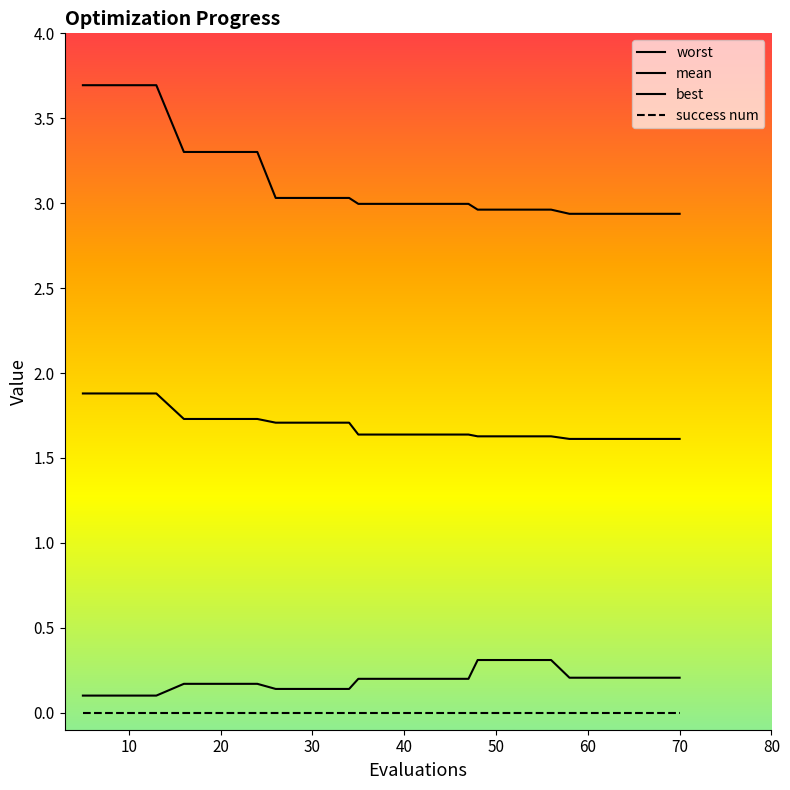

True or false: best and mean intersect in this chart.

False